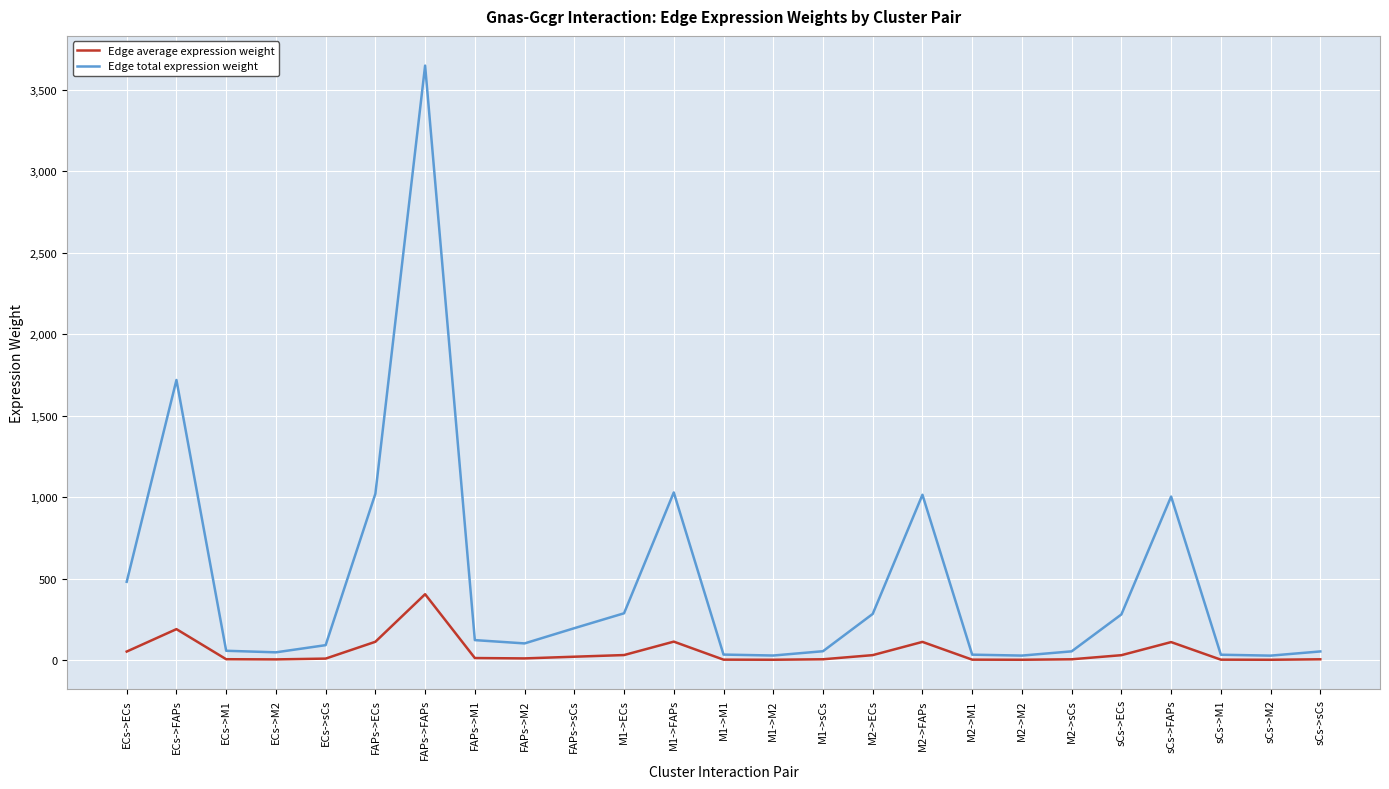

How many values in the Edge average expression weight series exceed 11?

13